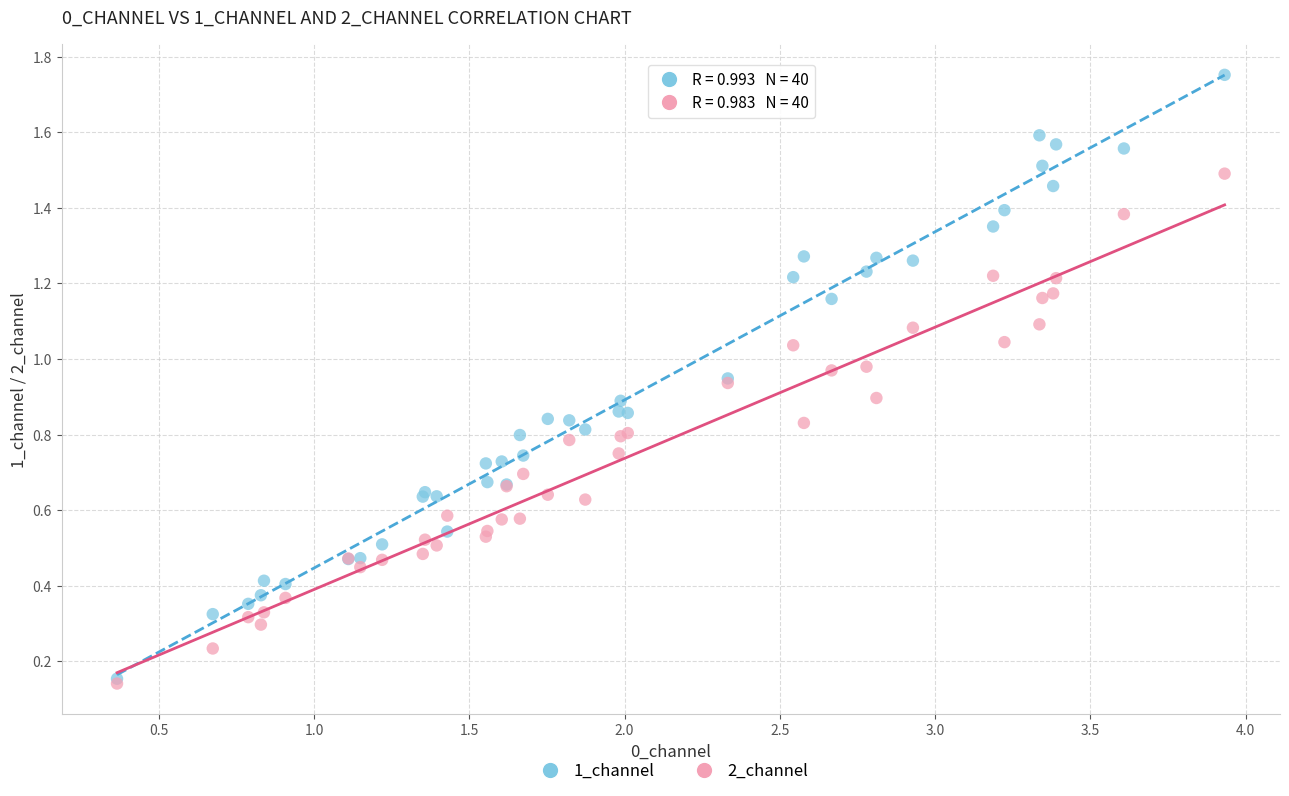

Which series reaches the maximum Y coordinate?

1_channel